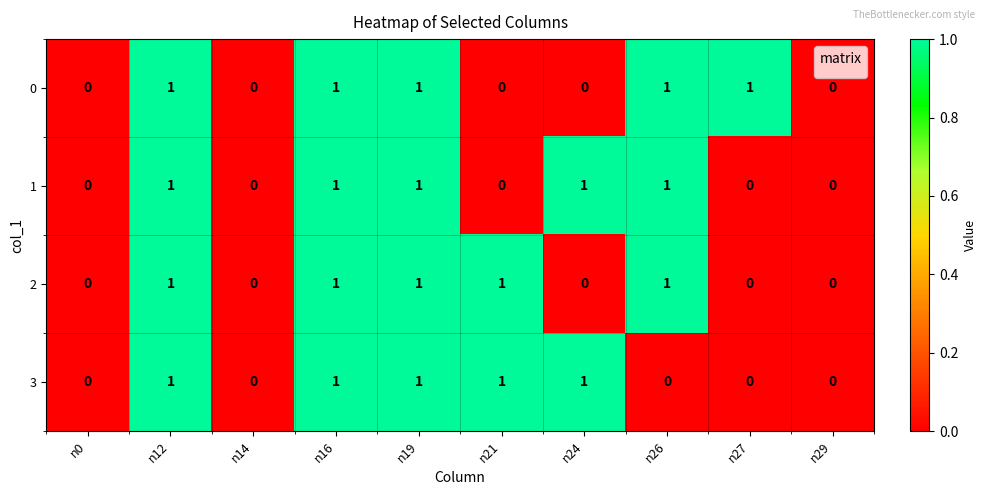

True or false: 3 has a value of 1 at n19.

True